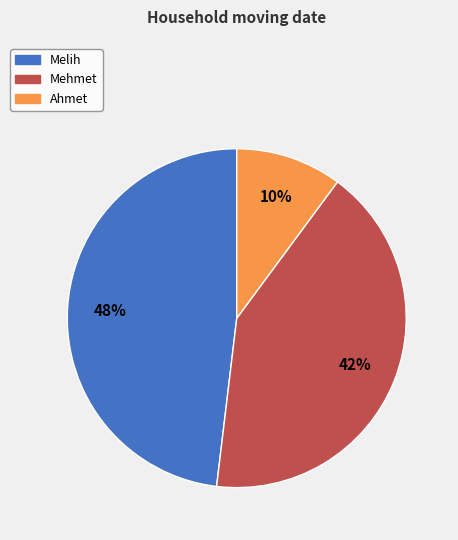

Is it true that Melih is 37% of the pie?

False